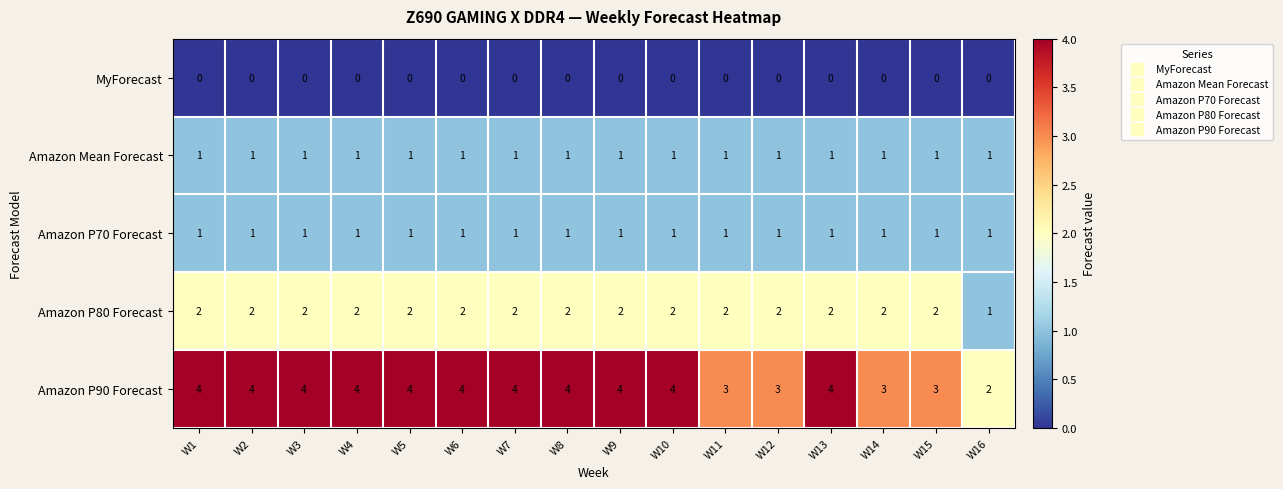

How many categories are shown in the chart?

16